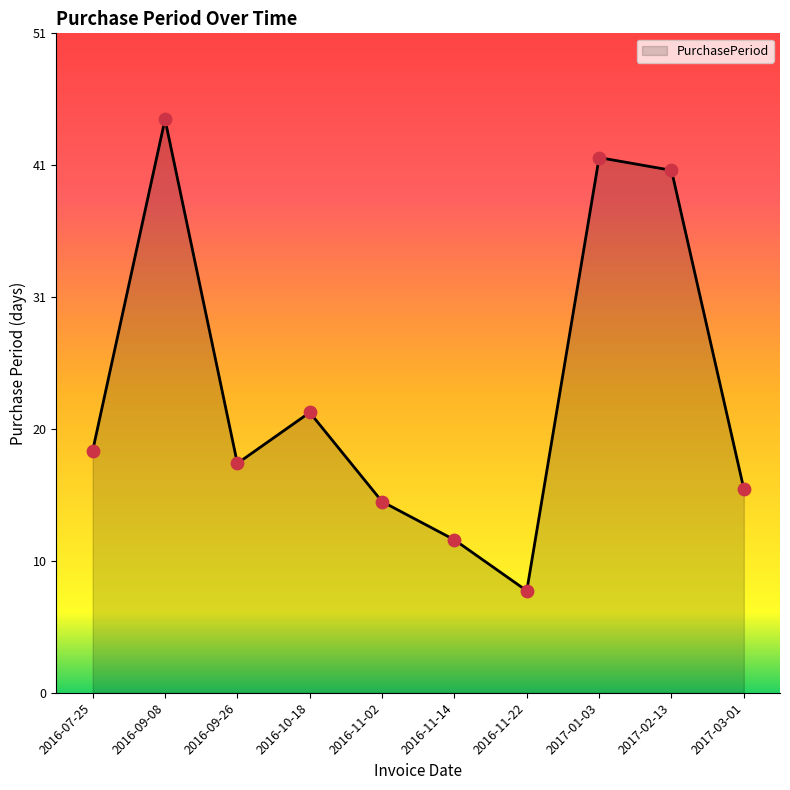

Which has a higher value, 2017-01-03 or 2017-02-13?

2017-01-03